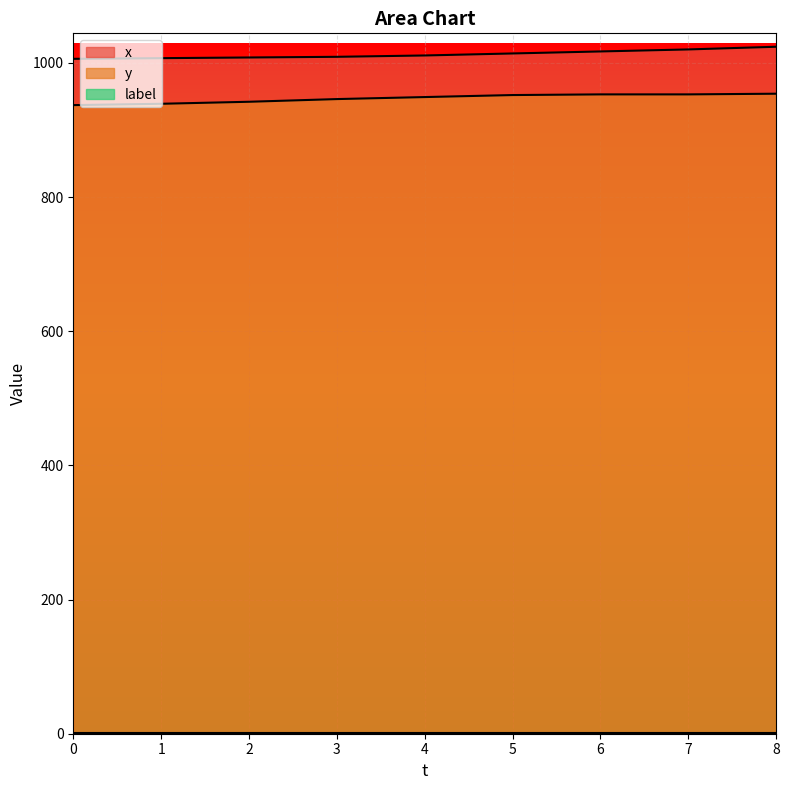

True or false: y has a value of 1492 at 4.

False